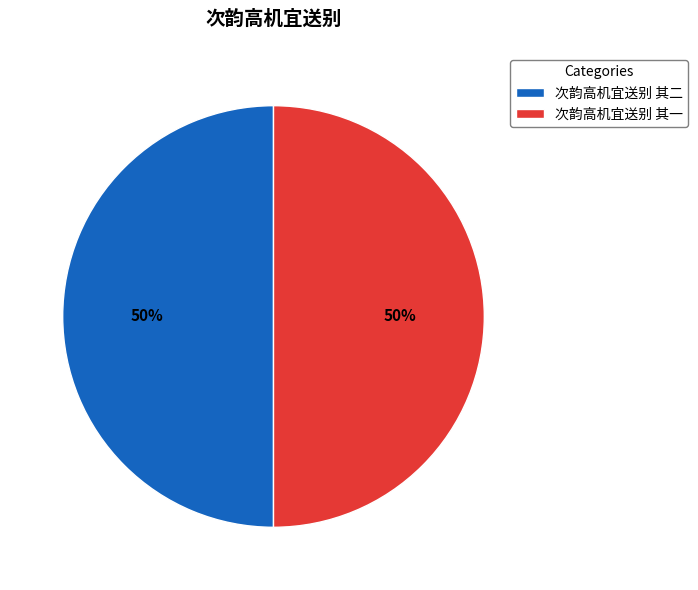

What is the ratio of the value at 次韵高机宜送别 其一 to the value at 次韵高机宜送别 其二?

1.0